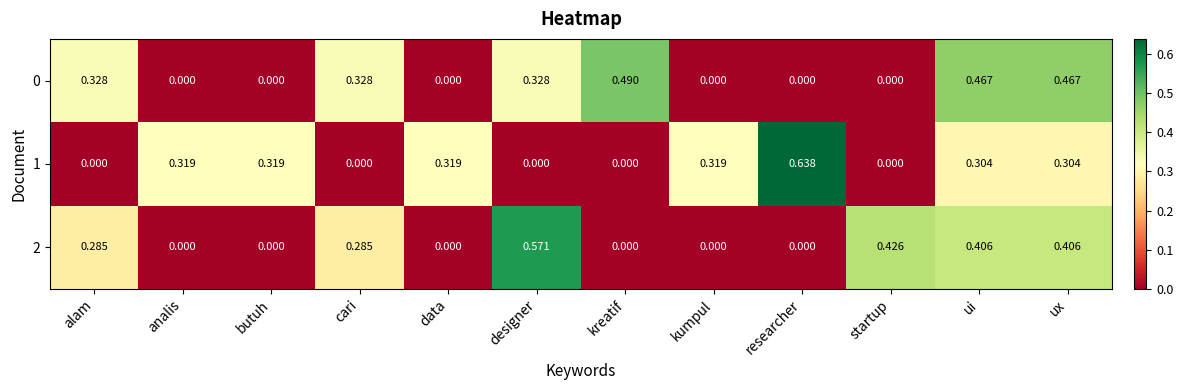

What is the difference between the highest and lowest values at ux?

0.2